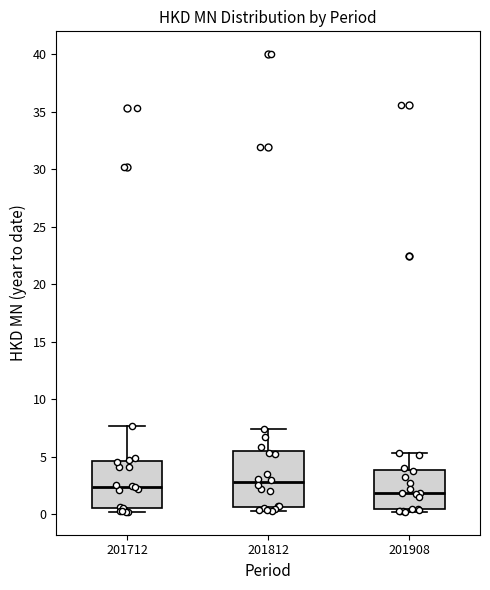

Which box's median line is the lowest?

201908